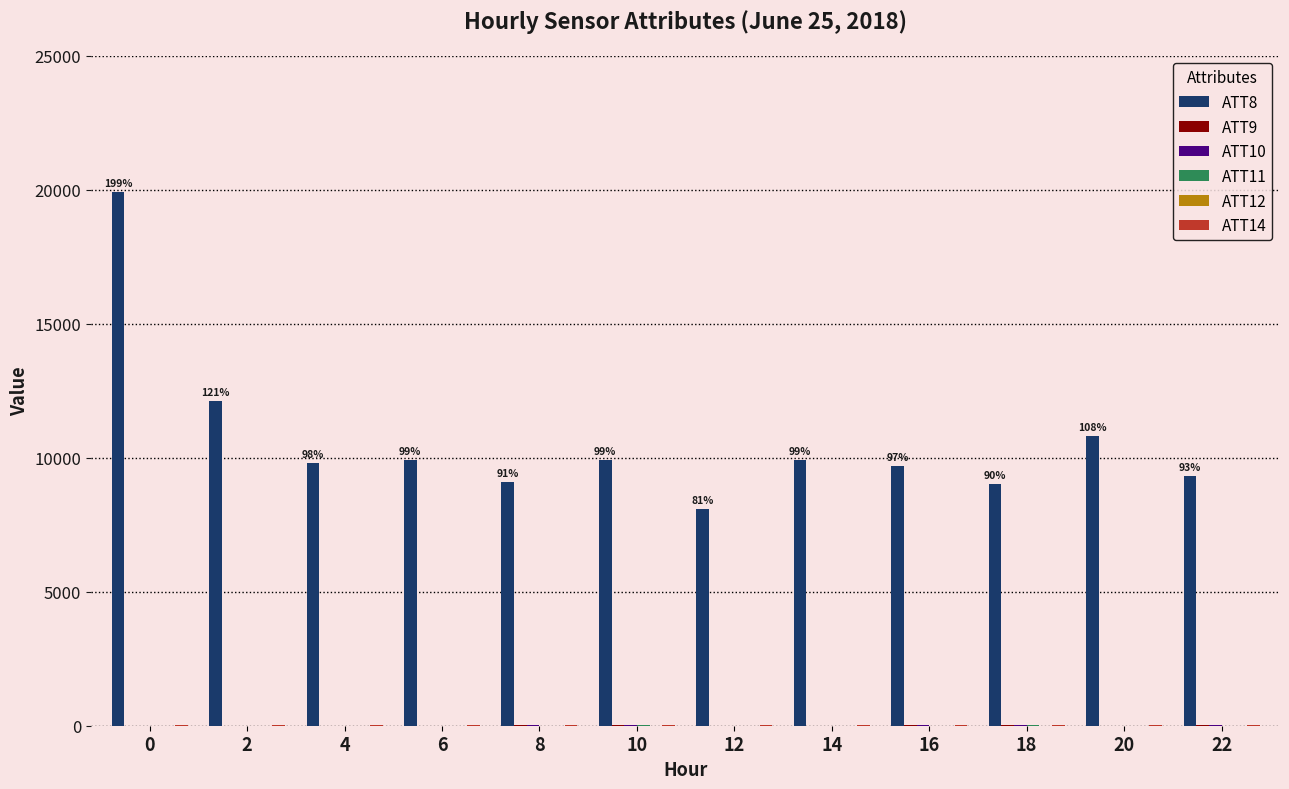

What is the maximum value shown in the chart?

19900.0